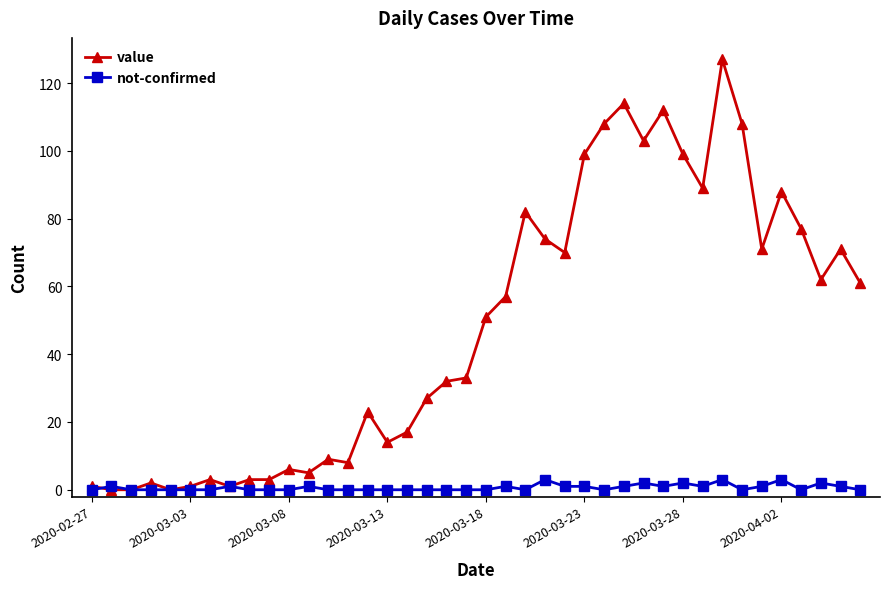

True or false: value has more than 1 interior local peaks.

True